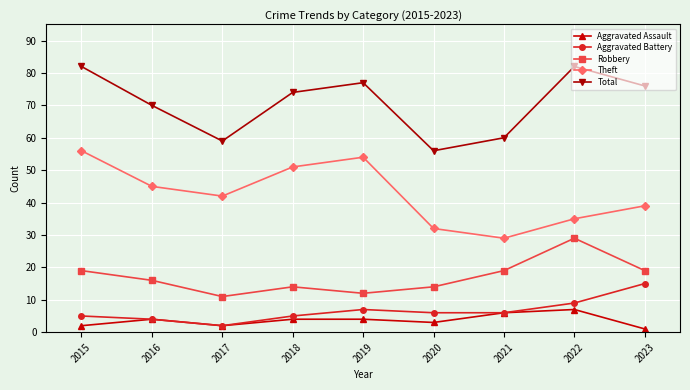

Which series changed the most between 2016 and 2022?

Robbery